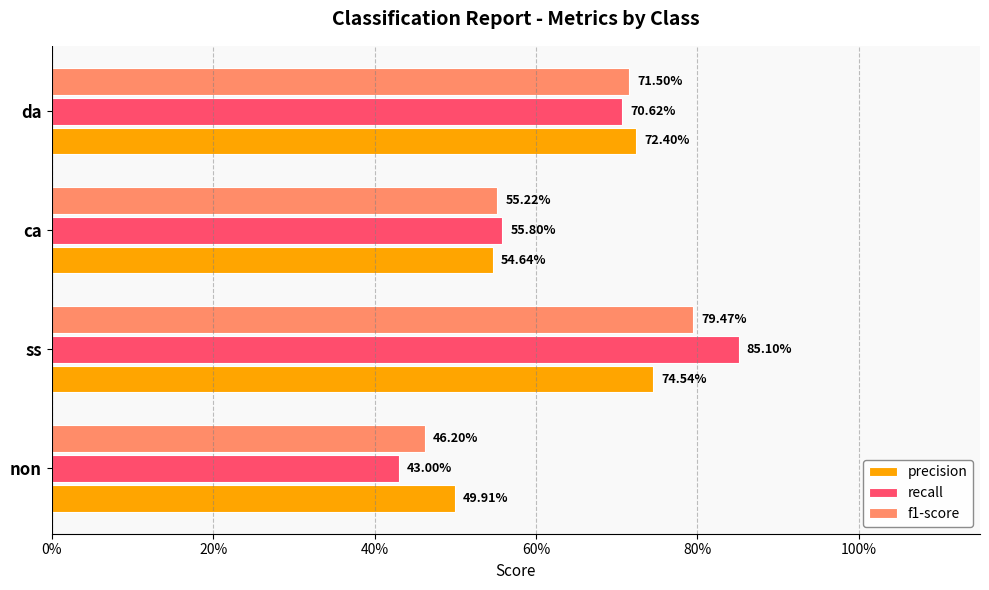

What is the value of the recall bar at the 1st from the left?

0.4